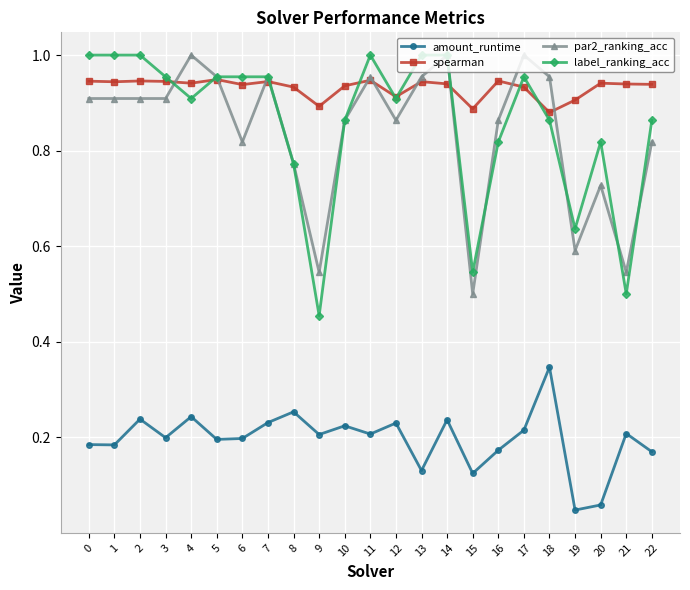

The label_ranking_acc series shows 0.9 at 4. True or false?

True